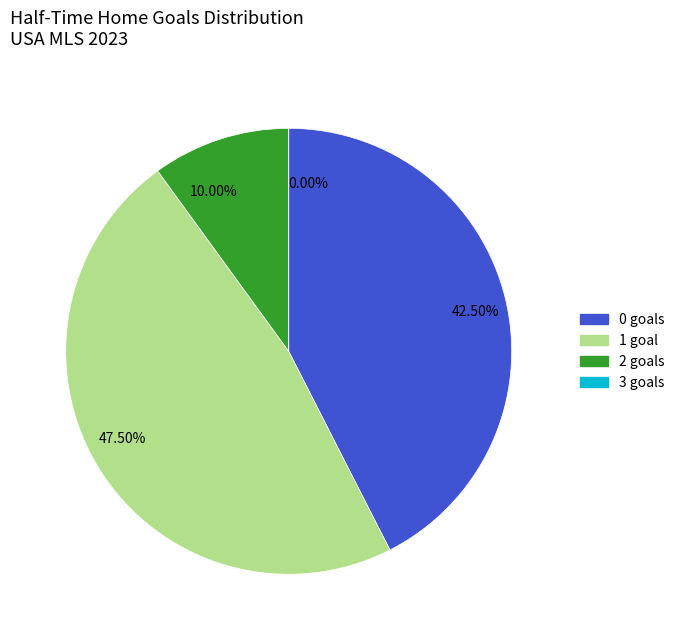

Combined, do 0 and 2 account for over 50%?

Yes